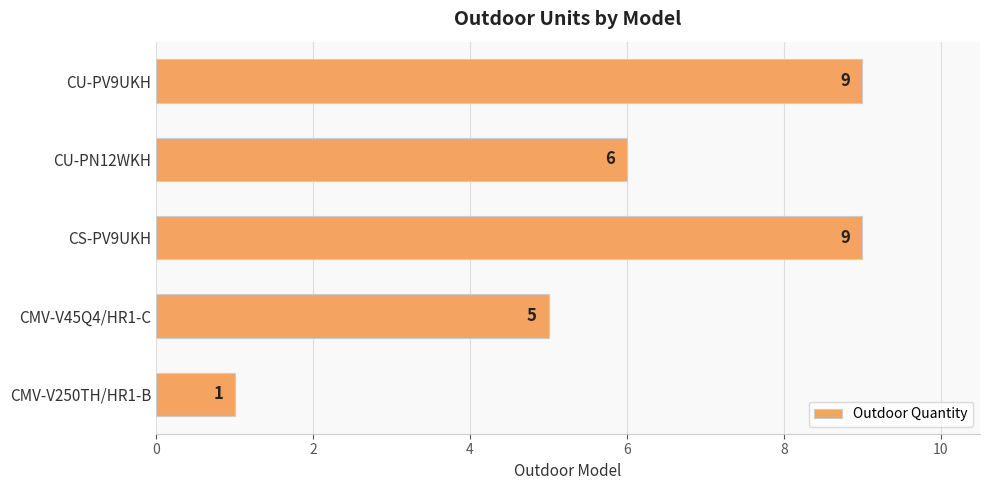

Which has a higher value, CMV-V45Q4/HR1-C or CU-PN12WKH?

CU-PN12WKH